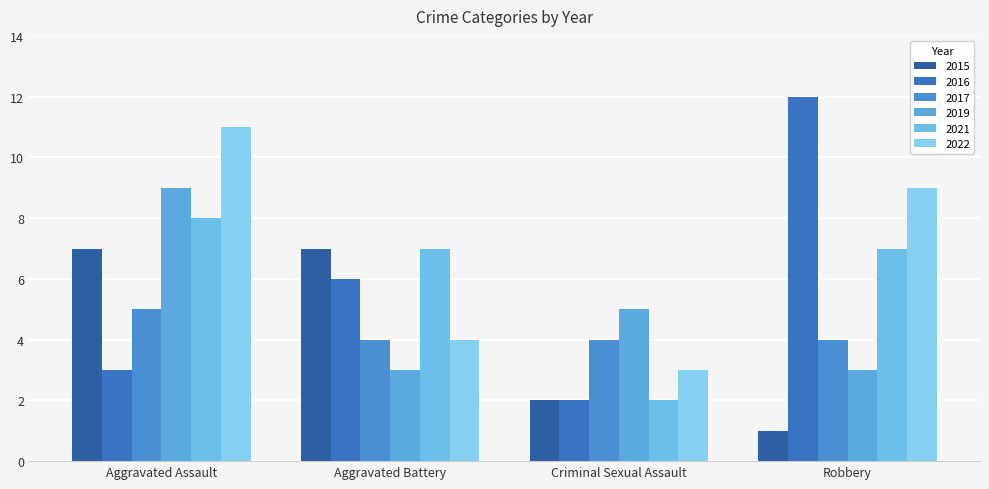

Count the 2021 values in the range 7 to 8.

3